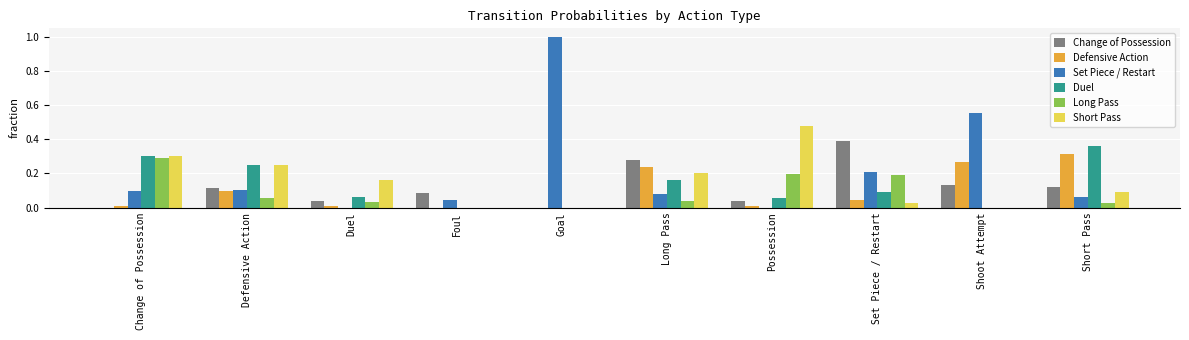

Does the chart contain stacked bars?

No